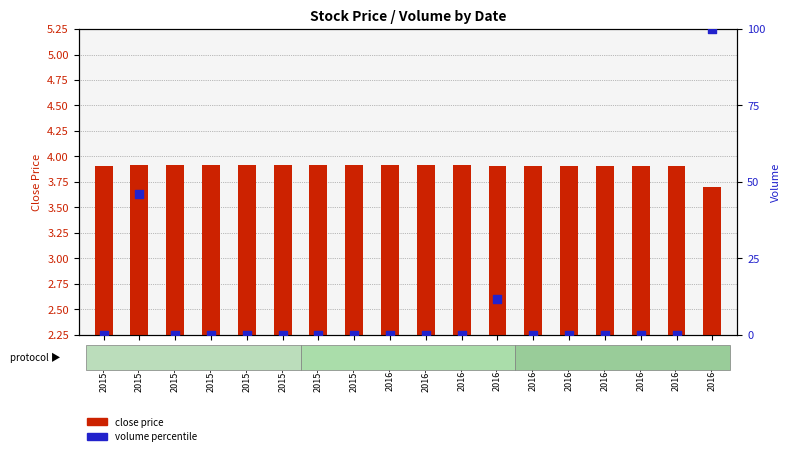

Which series contains the highest Y value?

volume percentile